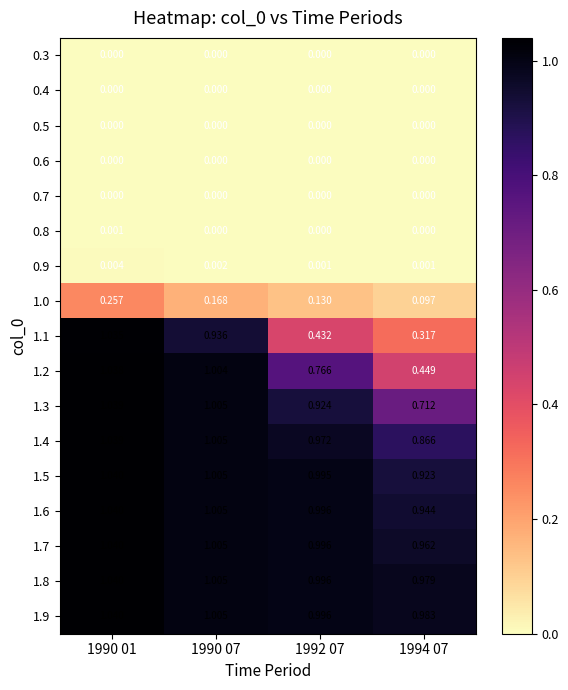

Is the value of 1.5 at 1994 07 greater than the value of 0.4 at 1990 07?

Yes